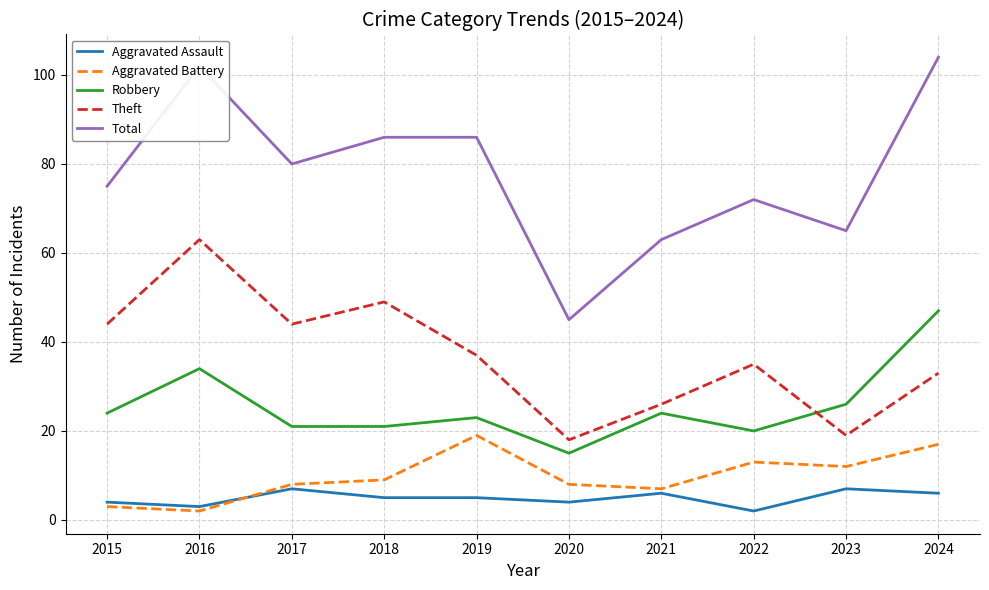

True or false: Theft and Aggravated Assault cross at least once.

False